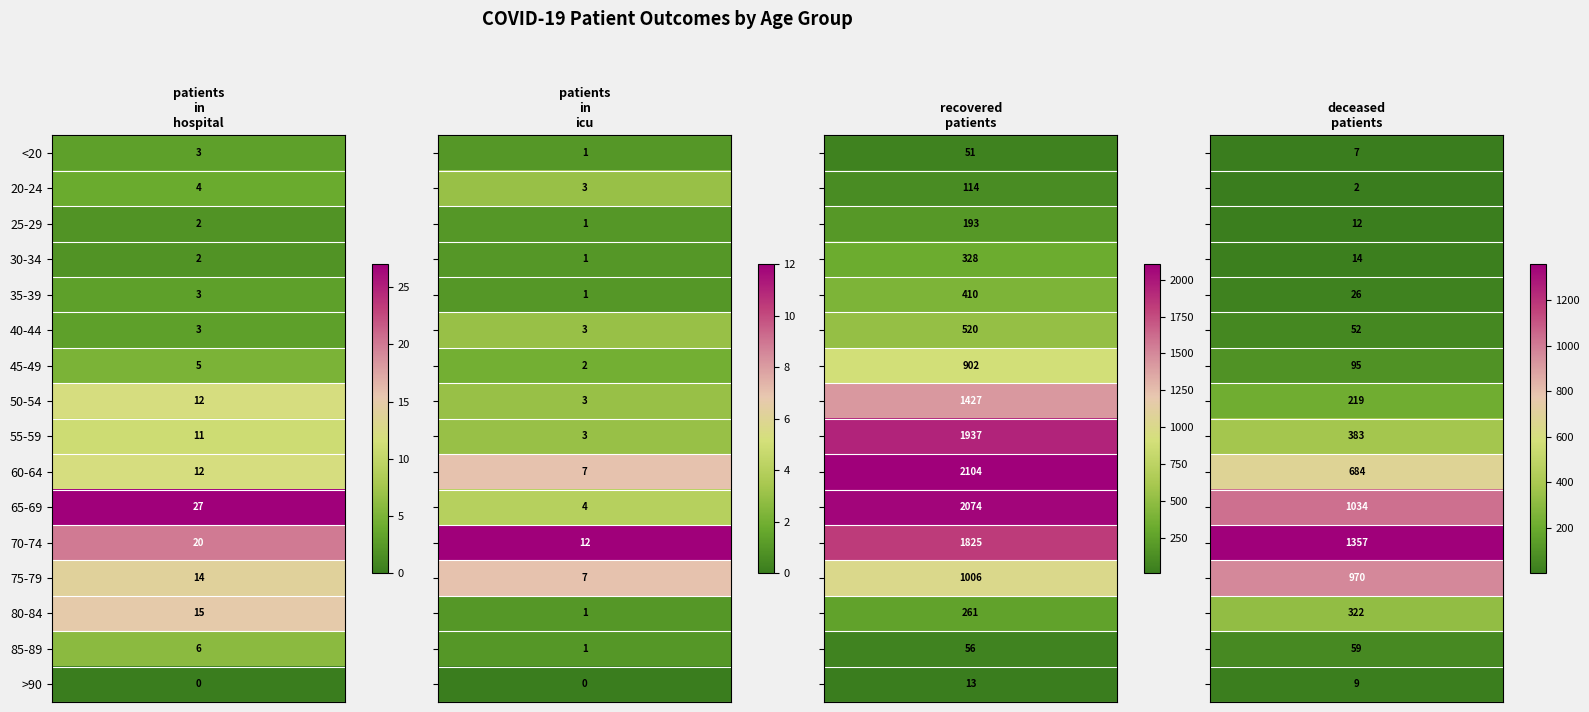

How many series are shown in this chart?

16